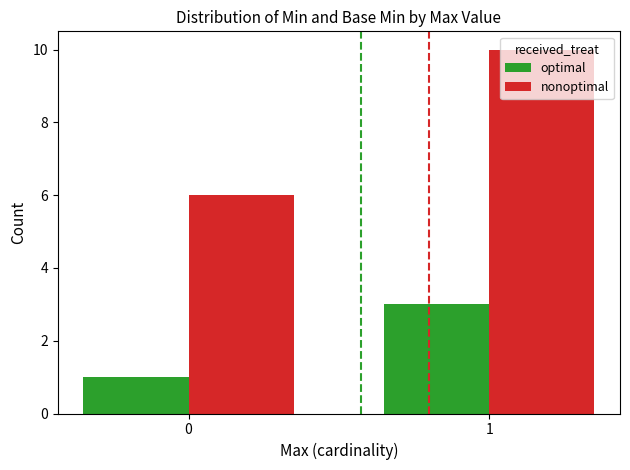

Which category has the highest value in the optimal series?

1